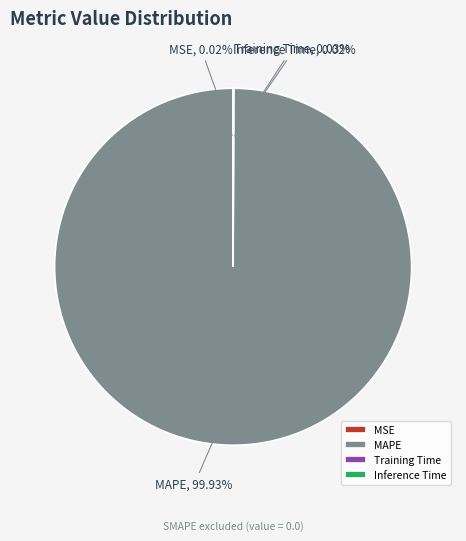

Is there a majority slice in this chart?

Yes